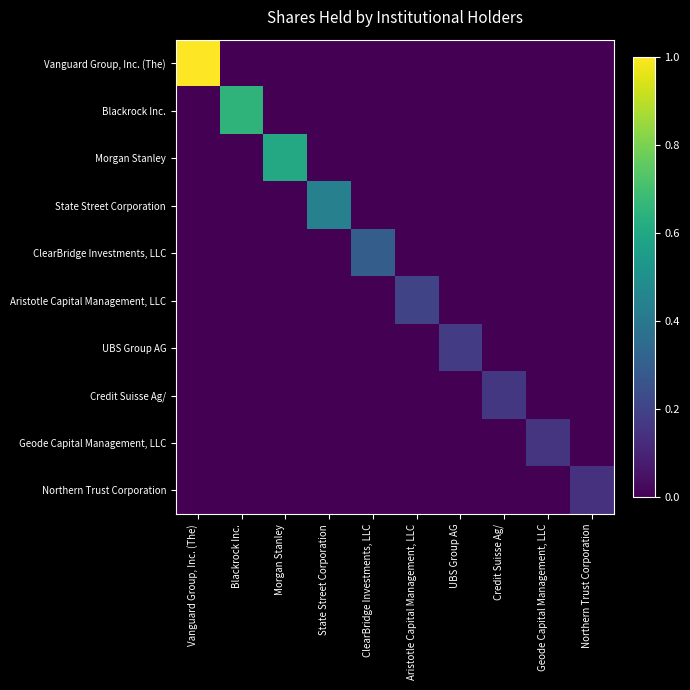

Which series has the widest spread of values?

Vanguard Group, Inc. (The)